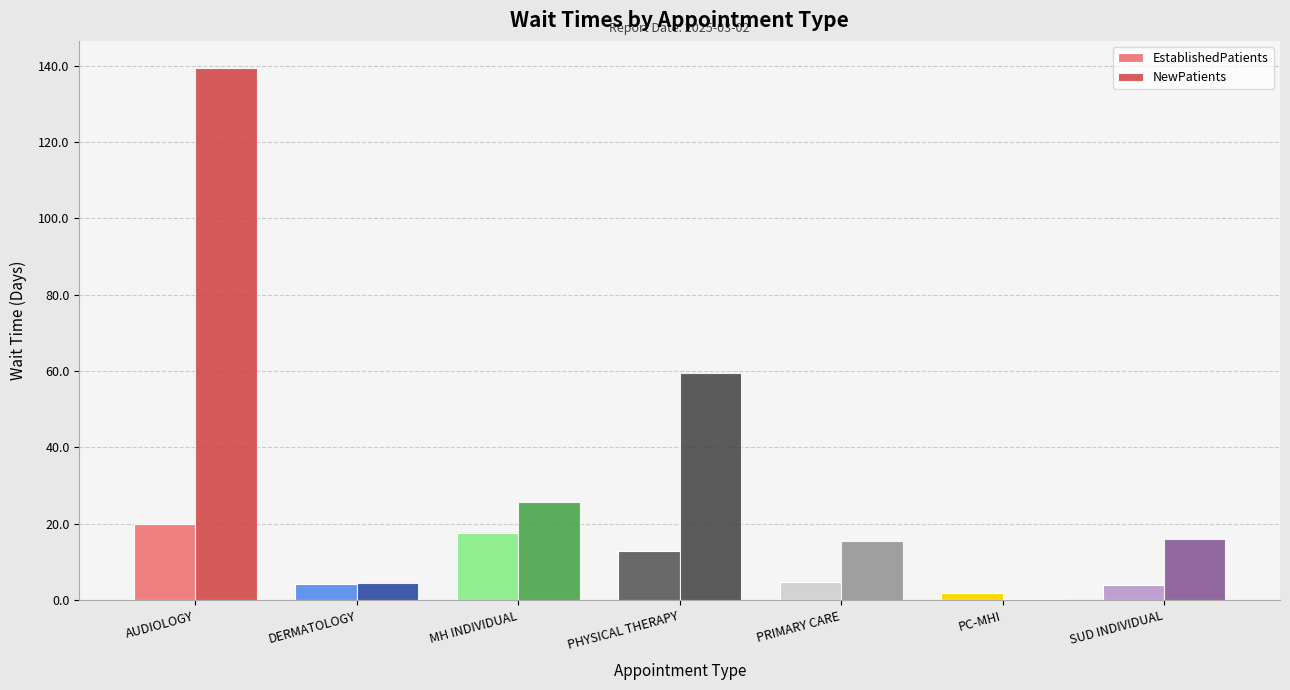

What is the maximum value for EstablishedPatients?

20.0